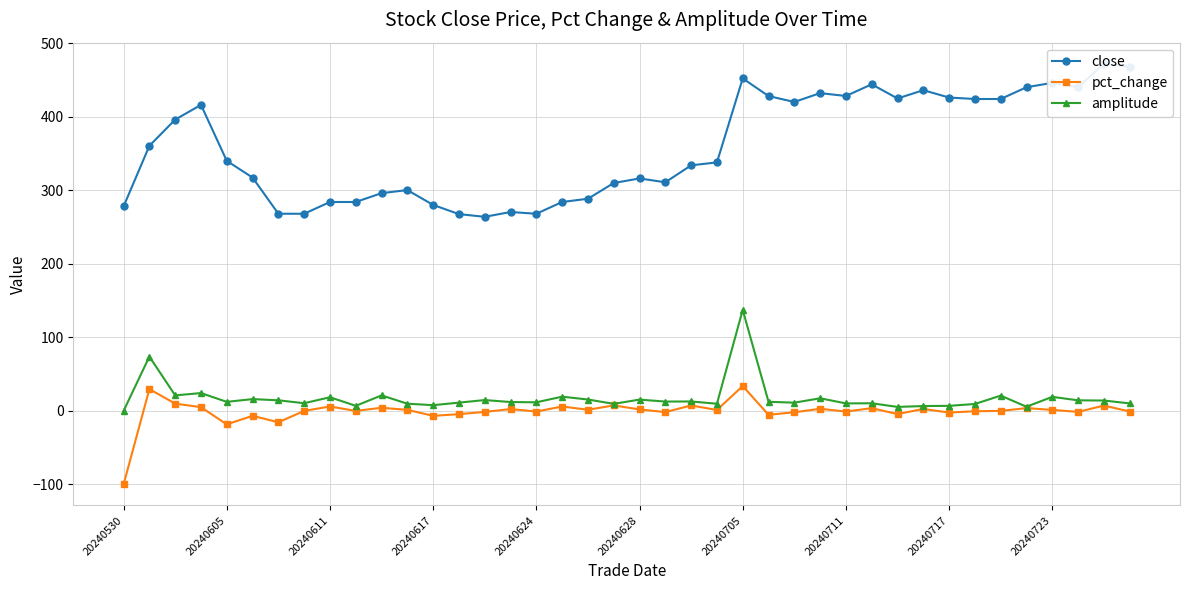

What is the difference between the second highest and second lowest values in the amplitude series?

68.4